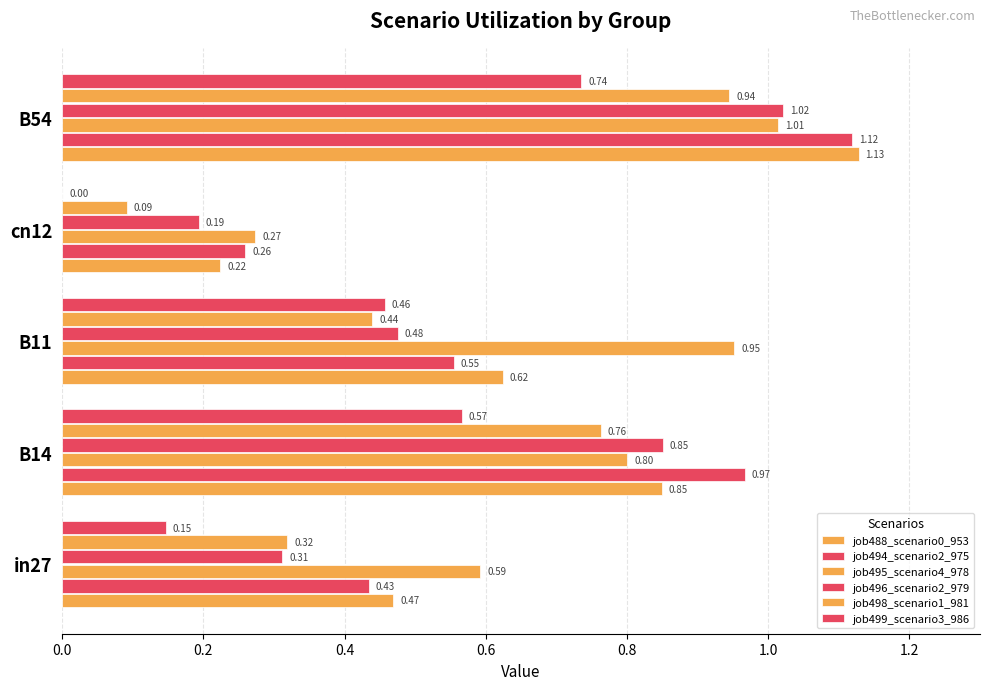

Count the number of categories in the chart.

5